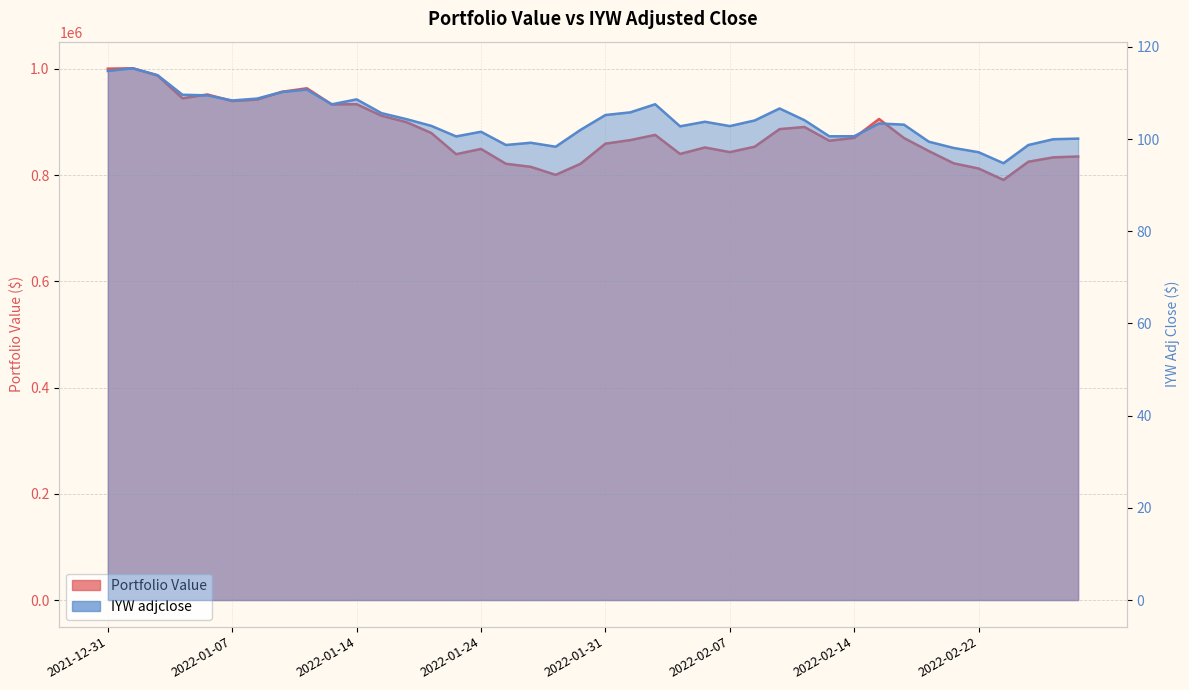

What is the average value of the Portfolio Value series?

880713.8